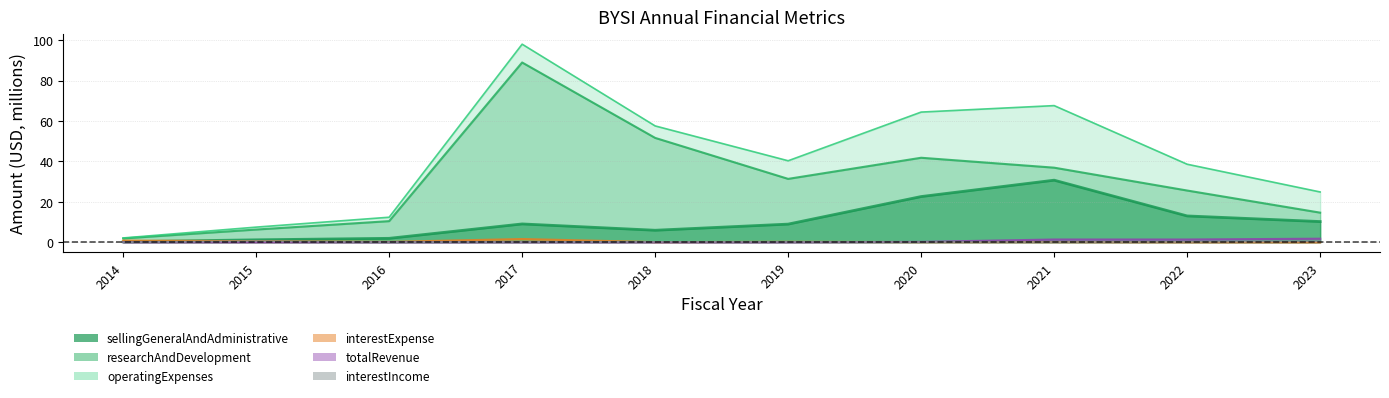

Reading left to right, extract all data points from this chart.

sellingGeneralAndAdministrative: 2014=0.2	2015=1.2	2016=1.9	2017=9.1	2018=5.9	2019=9.0	2020=22.6	2021=30.7	2022=13.0	2023=10.2
researchAndDevelopment: 2014=1.9	2015=6.3	2016=10.4	2017=88.9	2018=51.6	2019=31.3	2020=41.8	2021=36.9	2022=25.6	2023=14.6
operatingExpenses: 2014=2.1	2015=7.5	2016=12.4	2017=98.0	2018=57.5	2019=40.3	2020=64.4	2021=67.6	2022=38.6	2023=24.9
interestExpense: 2014=0.8	2015=0.5	2016=0.2	2017=1.6	2018=0.1	2019=0.2	2020=0.1	2021=0.1	2022=0.0	2023=0.0
totalRevenue: 2014=0.0	2015=0.0	2016=0.0	2017=0.0	2018=0.0	2019=0.0	2020=0.2	2021=1.4	2022=1.4	2023=1.8
interestIncome: 2014=0.0	2015=0.6	2016=0.0	2017=0.1	2018=0.2	2019=0.2	2020=0.1	2021=0.1	2022=0.2	2023=0.4